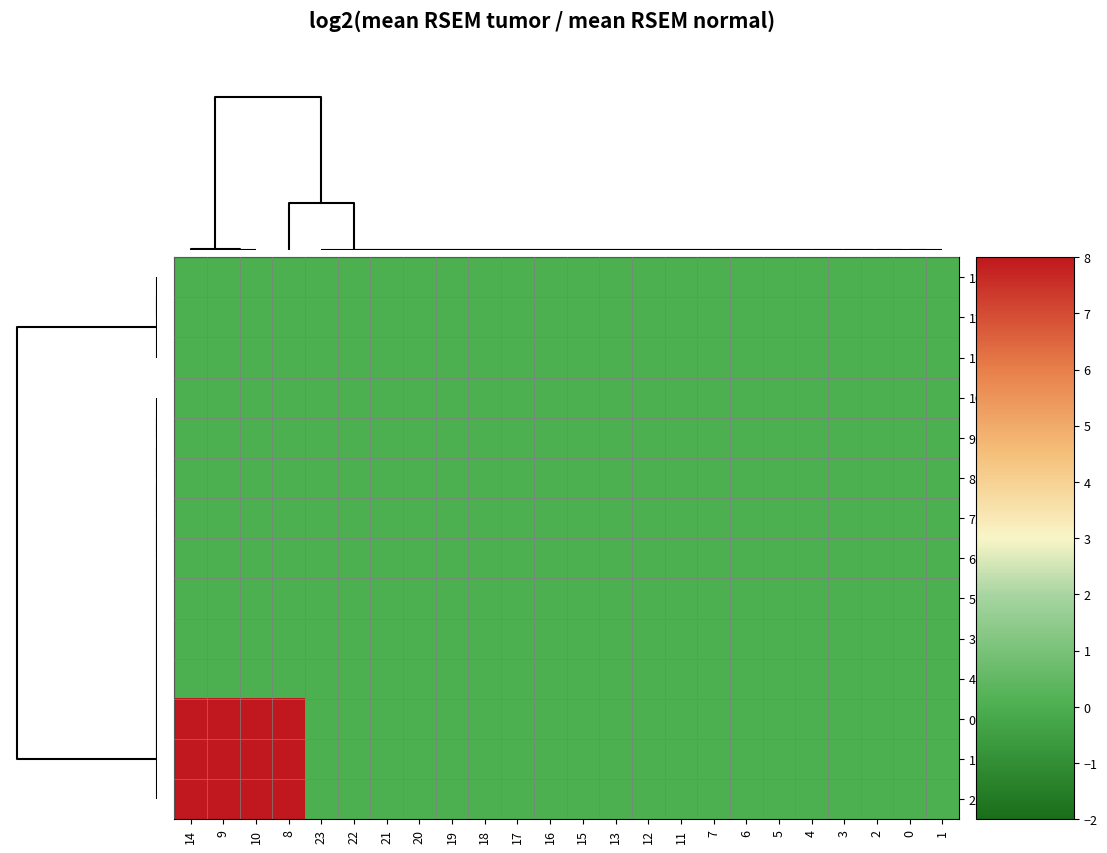

Reading left to right, transcribe all the data shown in this chart.

13.0: 14=0.0	9=0.0	10=0.0	8=0.0	23=0.0	22=0.0	21=0.0	20=0.0	19=0.0	18=0.0	17=0.0	16=0.0	15=0.0	13=0.0	12=0.0	11=0.0	7=0.0	6=0.0	5=0.0	4=0.0	3=0.0	2=0.0	0=0.0	1=0.0
12.0: 14=0.0	9=0.0	10=0.0	8=0.0	23=0.0	22=0.0	21=0.0	20=0.0	19=0.0	18=0.0	17=0.0	16=0.0	15=0.0	13=0.0	12=0.0	11=0.0	7=0.0	6=0.0	5=0.0	4=0.0	3=0.0	2=0.0	0=0.0	1=0.0
11.0: 14=0.0	9=0.0	10=0.0	8=0.0	23=0.0	22=0.0	21=0.0	20=0.0	19=0.0	18=0.0	17=0.0	16=0.0	15=0.0	13=0.0	12=0.0	11=0.0	7=0.0	6=0.0	5=0.0	4=0.0	3=0.0	2=0.0	0=0.0	1=0.0
10.0: 14=0.0	9=0.0	10=0.0	8=0.0	23=0.0	22=0.0	21=0.0	20=0.0	19=0.0	18=0.0	17=0.0	16=0.0	15=0.0	13=0.0	12=0.0	11=0.0	7=0.0	6=0.0	5=0.0	4=0.0	3=0.0	2=0.0	0=0.0	1=0.0
9.0: 14=0.0	9=0.0	10=0.0	8=0.0	23=0.0	22=0.0	21=0.0	20=0.0	19=0.0	18=0.0	17=0.0	16=0.0	15=0.0	13=0.0	12=0.0	11=0.0	7=0.0	6=0.0	5=0.0	4=0.0	3=0.0	2=0.0	0=0.0	1=0.0
8.0: 14=0.0	9=0.0	10=0.0	8=0.0	23=0.0	22=0.0	21=0.0	20=0.0	19=0.0	18=0.0	17=0.0	16=0.0	15=0.0	13=0.0	12=0.0	11=0.0	7=0.0	6=0.0	5=0.0	4=0.0	3=0.0	2=0.0	0=0.0	1=0.0
7.0: 14=0.0	9=0.0	10=0.0	8=0.0	23=0.0	22=0.0	21=0.0	20=0.0	19=0.0	18=0.0	17=0.0	16=0.0	15=0.0	13=0.0	12=0.0	11=0.0	7=0.0	6=0.0	5=0.0	4=0.0	3=0.0	2=0.0	0=0.0	1=0.0
6.0: 14=0.0	9=0.0	10=0.0	8=0.0	23=0.0	22=0.0	21=0.0	20=0.0	19=0.0	18=0.0	17=0.0	16=0.0	15=0.0	13=0.0	12=0.0	11=0.0	7=0.0	6=0.0	5=0.0	4=0.0	3=0.0	2=0.0	0=0.0	1=0.0
5.0: 14=0.0	9=0.0	10=0.0	8=0.0	23=0.0	22=0.0	21=0.0	20=0.0	19=0.0	18=0.0	17=0.0	16=0.0	15=0.0	13=0.0	12=0.0	11=0.0	7=0.0	6=0.0	5=0.0	4=0.0	3=0.0	2=0.0	0=0.0	1=0.0
3.0: 14=0.0	9=0.0	10=0.0	8=0.0	23=0.0	22=0.0	21=0.0	20=0.0	19=0.0	18=0.0	17=0.0	16=0.0	15=0.0	13=0.0	12=0.0	11=0.0	7=0.0	6=0.0	5=0.0	4=0.0	3=0.0	2=0.0	0=0.0	1=0.0
4.0: 14=0.0	9=0.0	10=0.0	8=0.0	23=0.0	22=0.0	21=0.0	20=0.0	19=0.0	18=0.0	17=0.0	16=0.0	15=0.0	13=0.0	12=0.0	11=0.0	7=0.0	6=0.0	5=0.0	4=0.0	3=0.0	2=0.0	0=0.0	1=0.0
0.0: 14=49.9	9=50.2	10=50.2	8=15.2	23=0.0	22=0.0	21=0.0	20=0.0	19=0.0	18=0.0	17=0.0	16=0.0	15=0.0	13=0.0	12=0.0	11=0.0	7=0.0	6=0.0	5=0.0	4=0.0	3=0.0	2=0.0	0=0.0	1=0.0
1.0: 14=49.9	9=50.2	10=50.2	8=15.2	23=0.0	22=0.0	21=0.0	20=0.0	19=0.0	18=0.0	17=0.0	16=0.0	15=0.0	13=0.0	12=0.0	11=0.0	7=0.0	6=0.0	5=0.0	4=0.0	3=0.0	2=0.0	0=0.0	1=0.0
2.0: 14=49.9	9=50.2	10=50.2	8=15.2	23=0.0	22=0.0	21=0.0	20=0.0	19=0.0	18=0.0	17=0.0	16=0.0	15=0.0	13=0.0	12=0.0	11=0.0	7=0.0	6=0.0	5=0.0	4=0.0	3=0.0	2=0.0	0=0.0	1=0.0